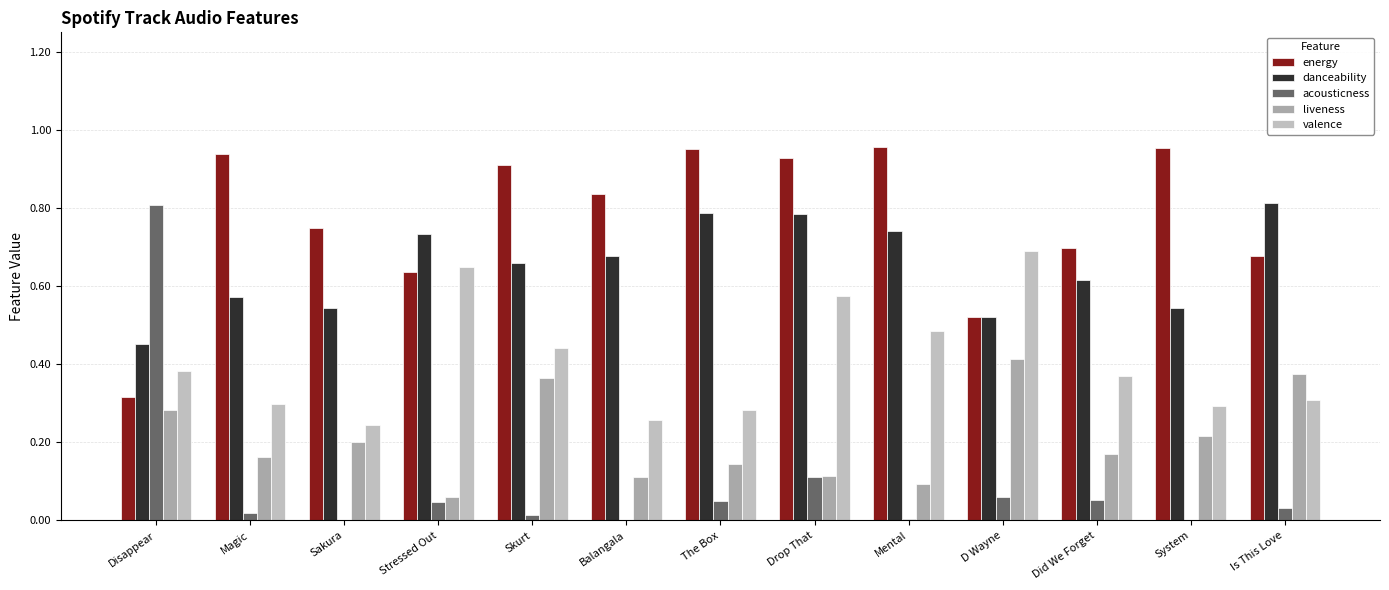

At which label is valence closest to 0?

Sakura